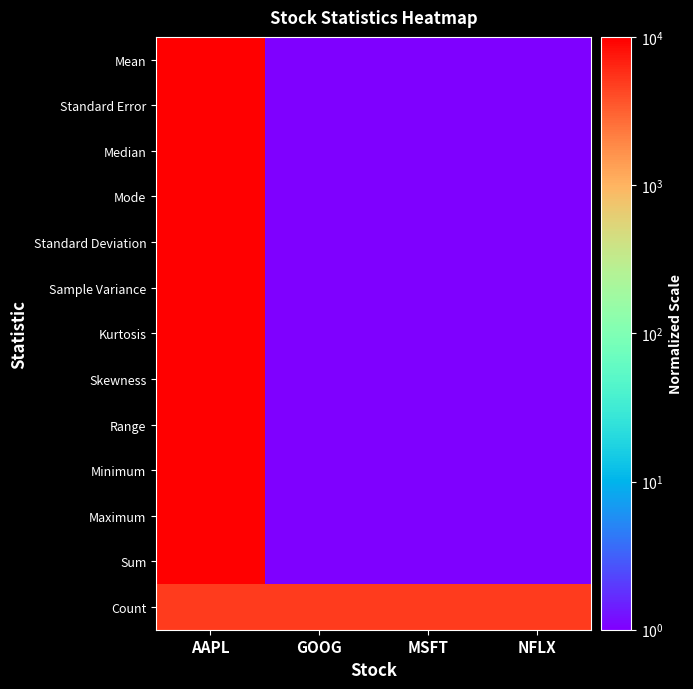

At AAPL, list the series in order from largest to smallest.

Mean, Standard Error, Median, Mode, Standard Deviation, Sample Variance, Kurtosis, Skewness, Range, Minimum, Maximum, Sum, Count